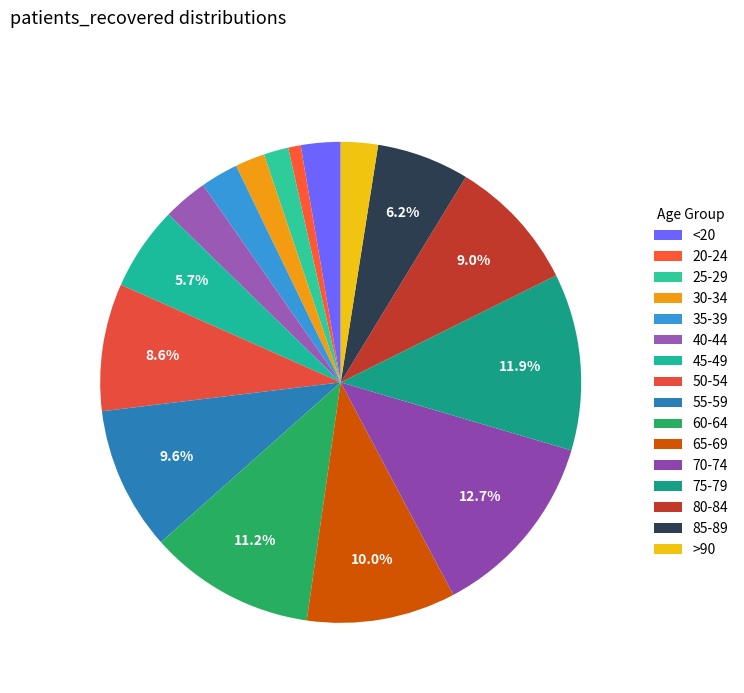

Approximately how many times larger is the value at <20 compared to 55-59?

0.3